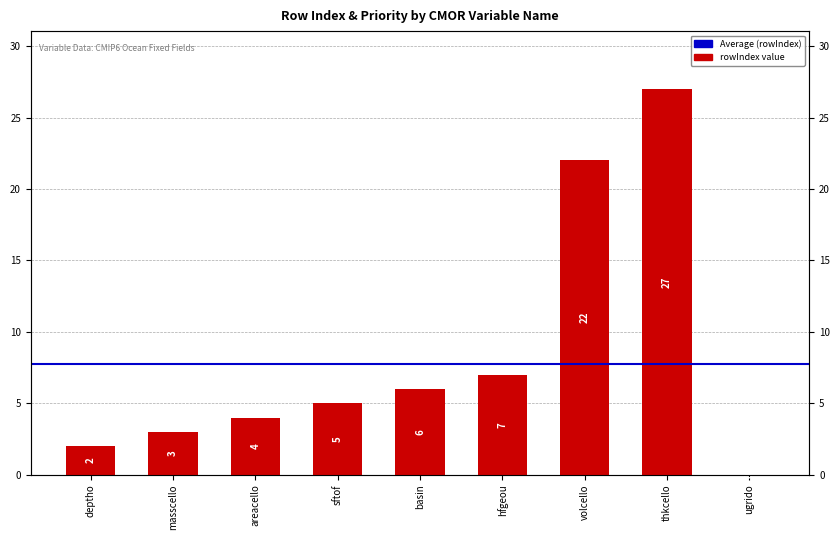

Where does the data first go above 5?

basin